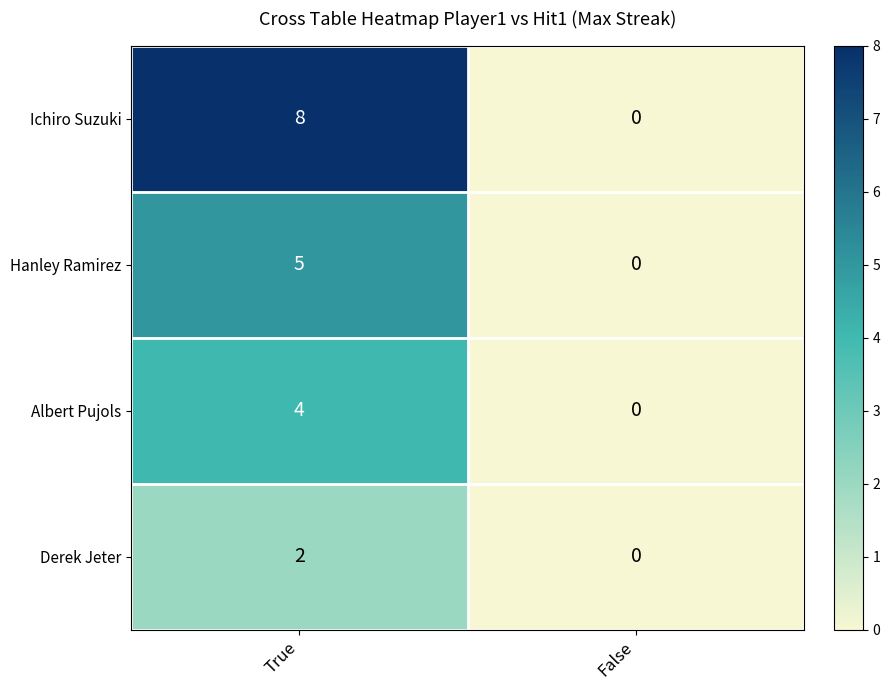

At which label is Hanley Ramirez closest to 2?

False